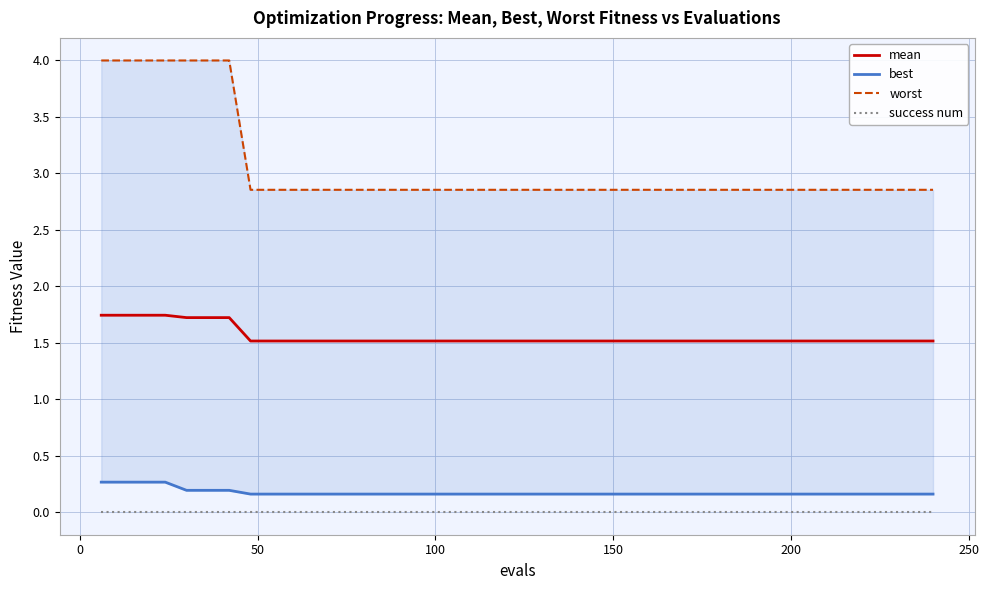

Is the value of best at 22 greater than the value of success num at 17?

Yes